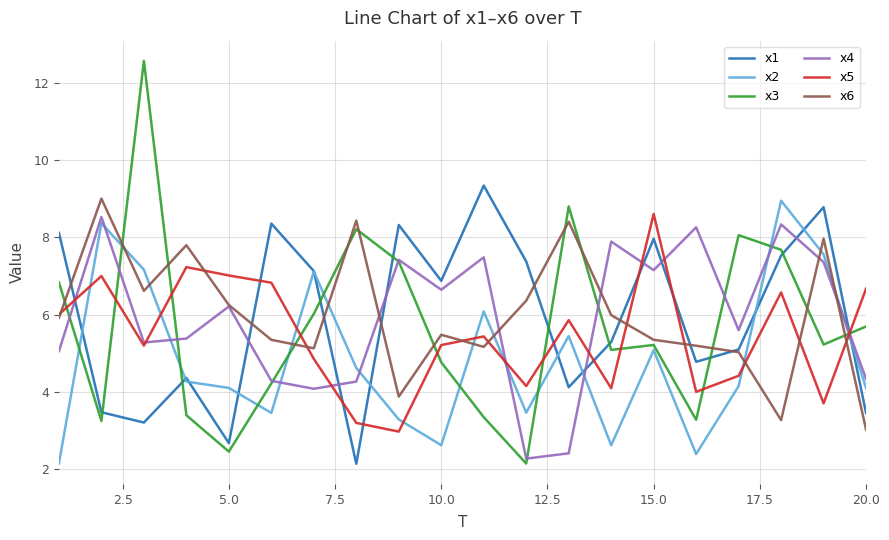

What is the greatest value displayed?

12.6